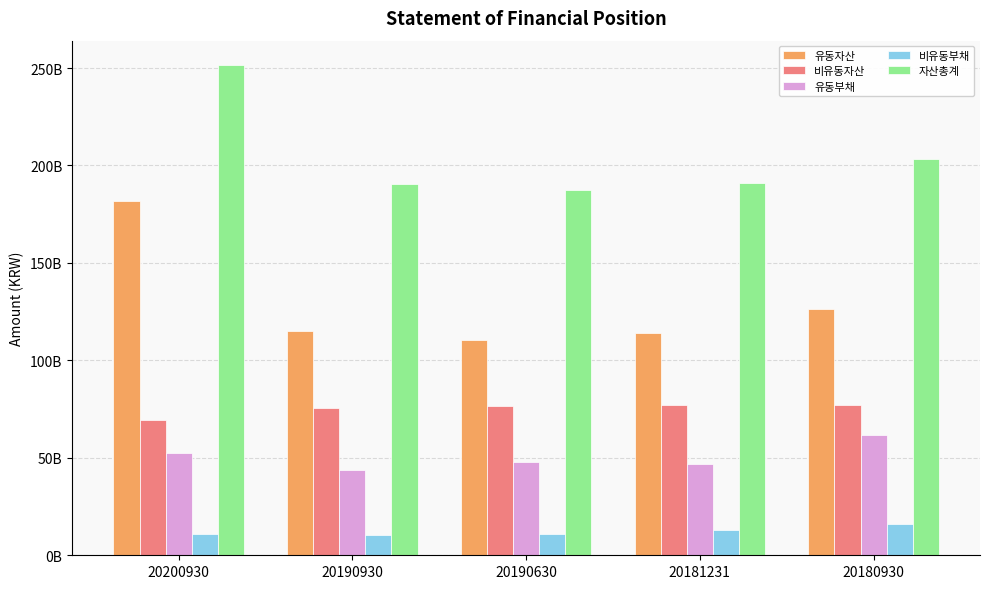

Reading right to left, transcribe all the data shown in this chart.

유동자산: 20180930=126329759411	20181231=114191717827	20190630=110590732991	20190930=114952422787	20200930=181795769949
비유동자산: 20180930=76957598255	20181231=77032458717	20190630=76755199946	20190930=75334109117	20200930=69655264457
유동부채: 20180930=61798534673	20181231=46662982354	20190630=47907417260	20190930=43821228915	20200930=52565006475
비유동부채: 20180930=15803443678	20181231=13162646640	20190630=11073884316	20190930=10204238676	20200930=10670452899
자산총계: 20180930=203287357666	20181231=191224176544	20190630=187345932937	20190930=190286531904	20200930=251451034406